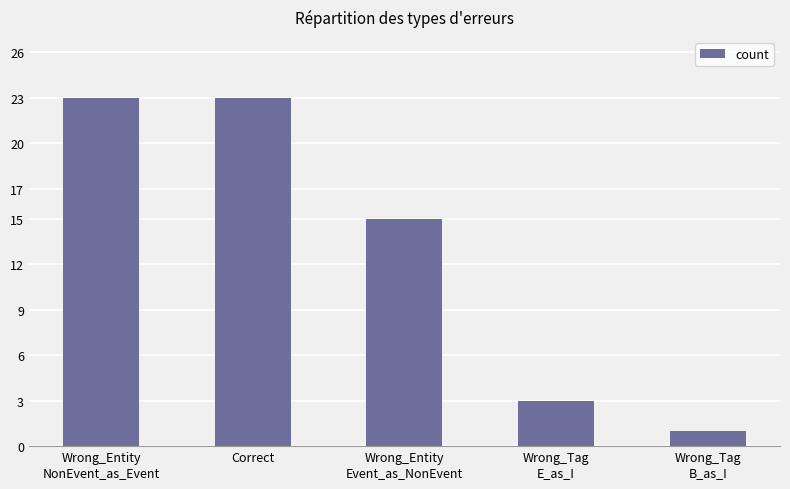

How many bars are there in total?

5